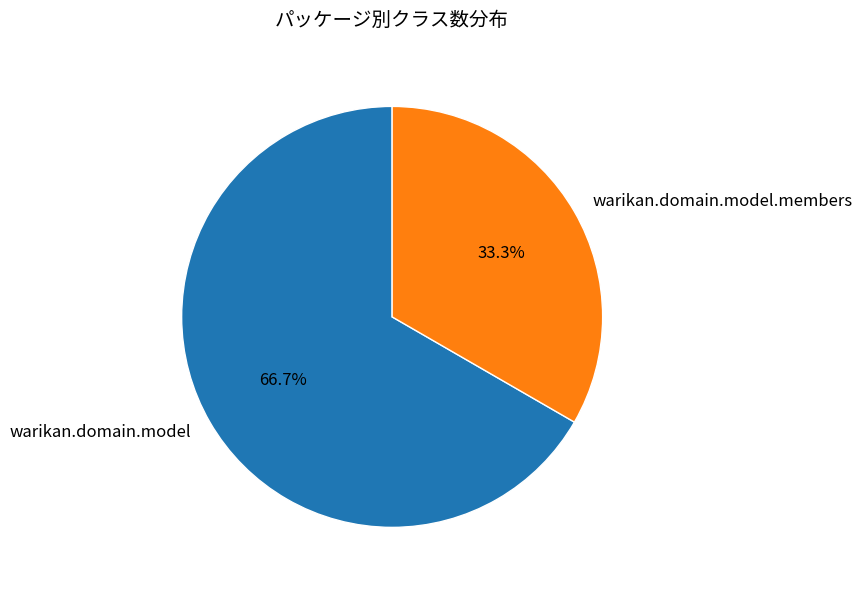

To the nearest percent, what is the combined percentage of warikan.domain.model and warikan.domain.model.members?

100%